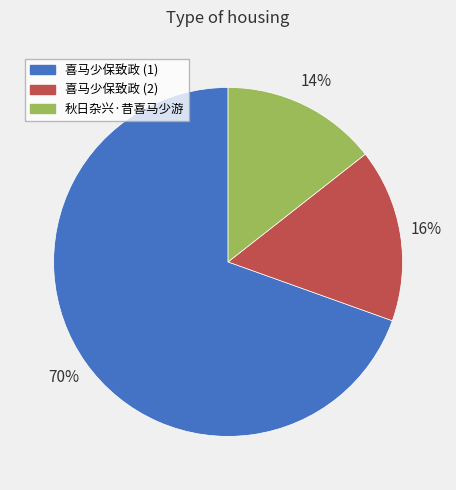

To the nearest percent, what is the average slice percentage?

33%